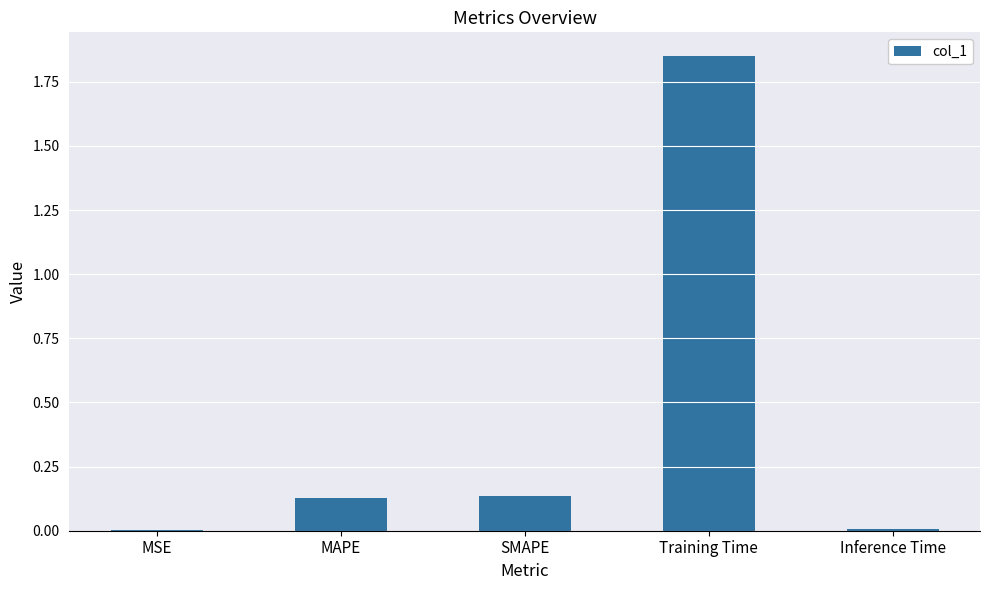

Are the bars grouped side by side (vs. stacked)?

No